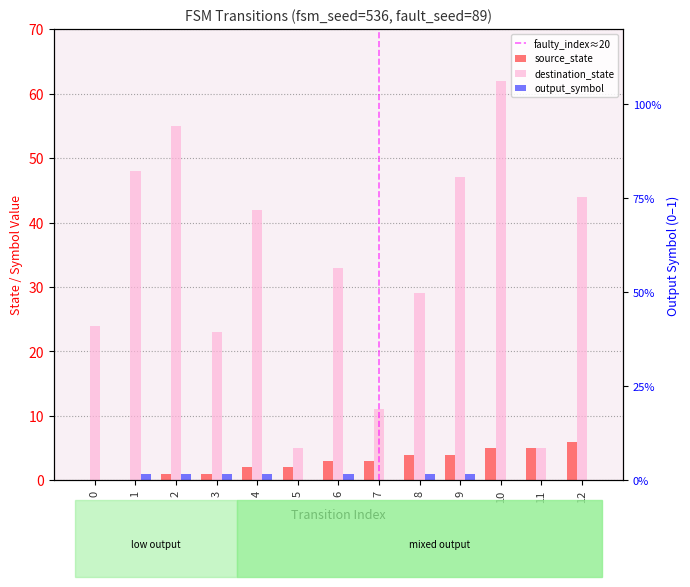

Is it true that destination_state equals 8 at 8?

False